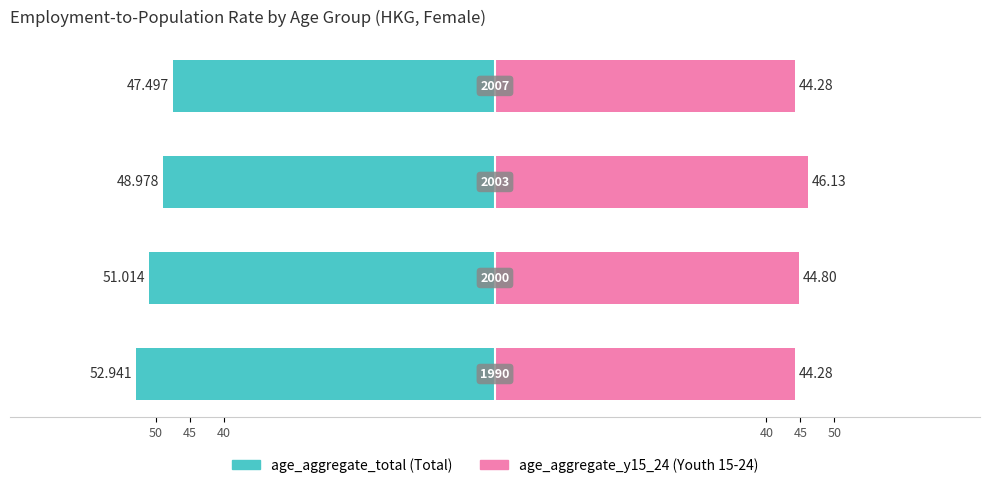

Count the number of categories in the chart.

4